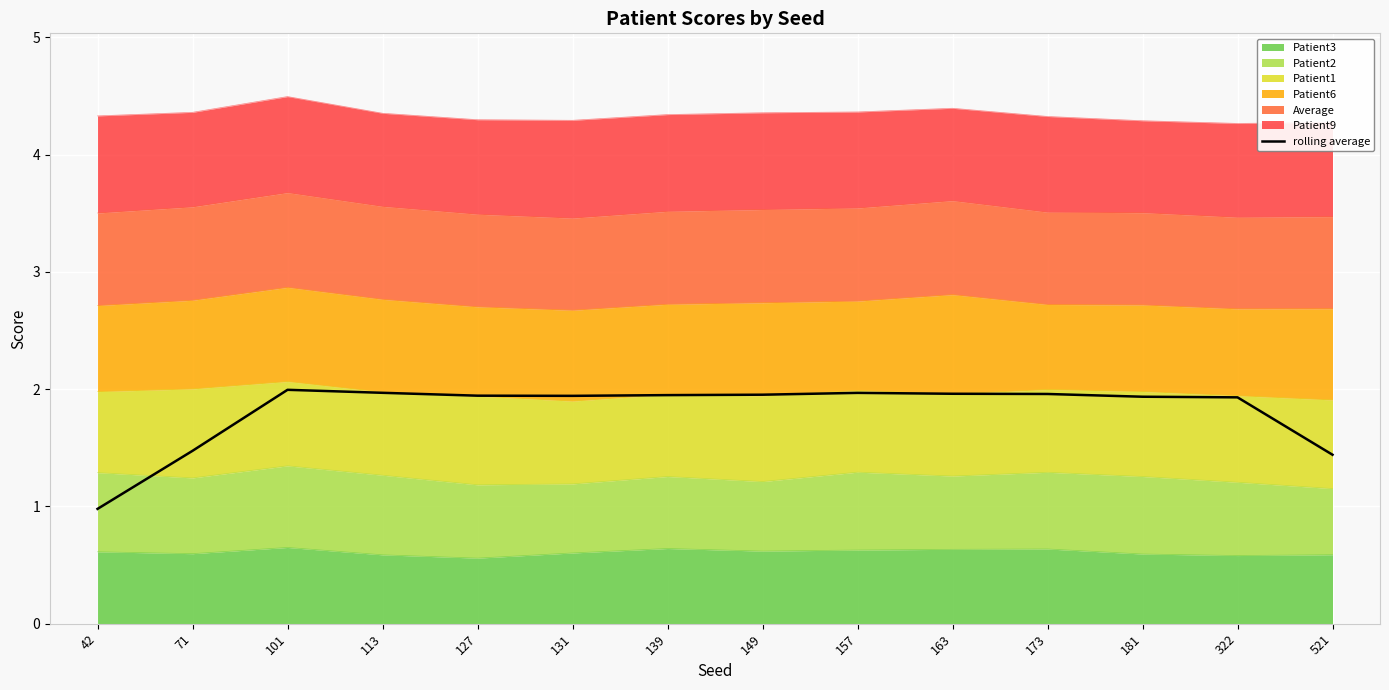

Read the value at 127.

1.9